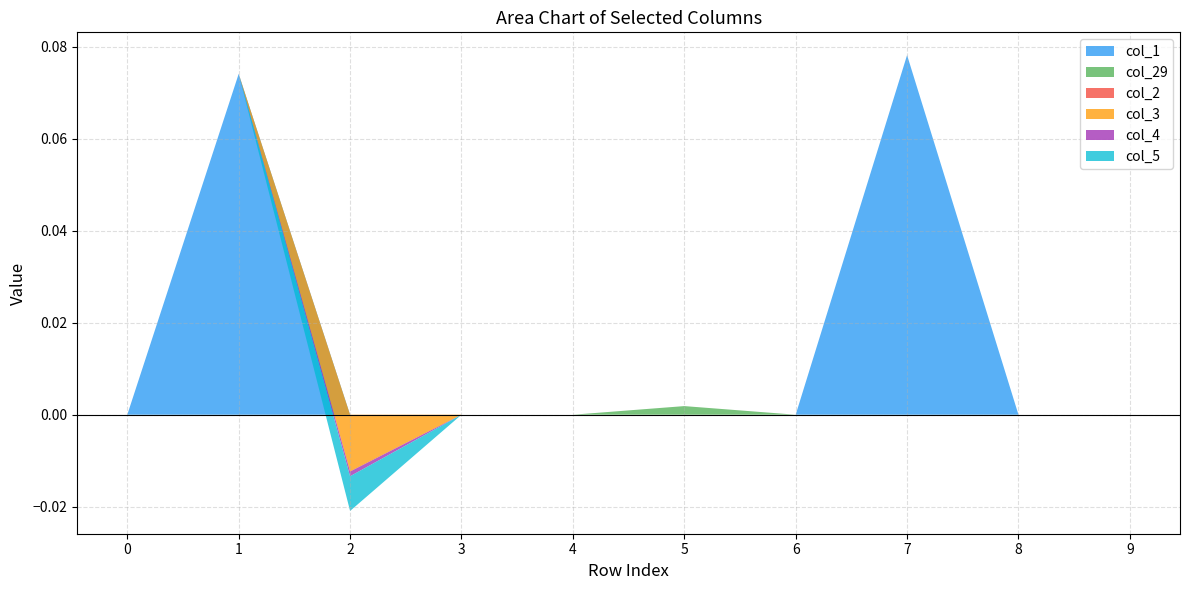

Reading right to left, transcribe all the data shown in this chart.

col_1: 0.0	0.0	0.1	0.0	0.0	0.0	0.0	0.0	0.1	0.0
col_29: 0.0	0.0	0.0	0.0	0.0	0.0	0.0	0.0	0.0	0.0
col_2: 0.0	0.0	0.0	0.0	0.0	0.0	0.0	0.0	0.0	0.0
col_3: 0.0	0.0	0.0	0.0	0.0	0.0	0.0	-0.0	0.0	0.0
col_4: 0.0	0.0	0.0	0.0	0.0	0.0	0.0	-0.0	0.0	0.0
col_5: 0.0	0.0	0.0	0.0	0.0	0.0	0.0	-0.0	0.0	0.0